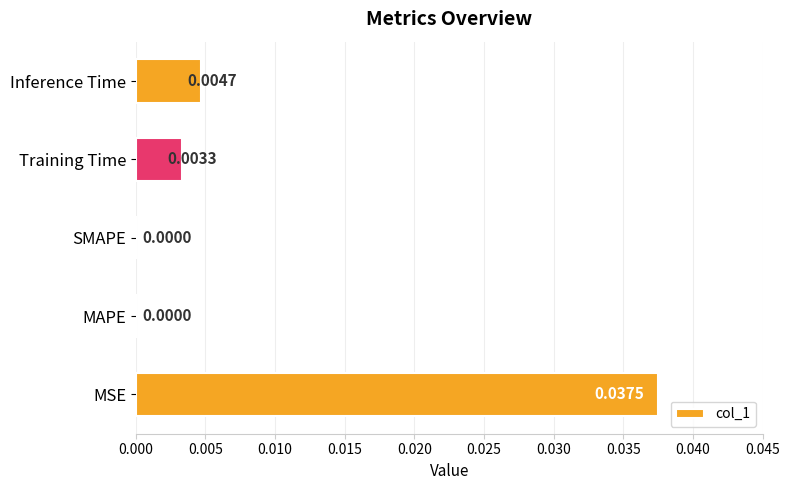

How many series are shown in this chart?

1